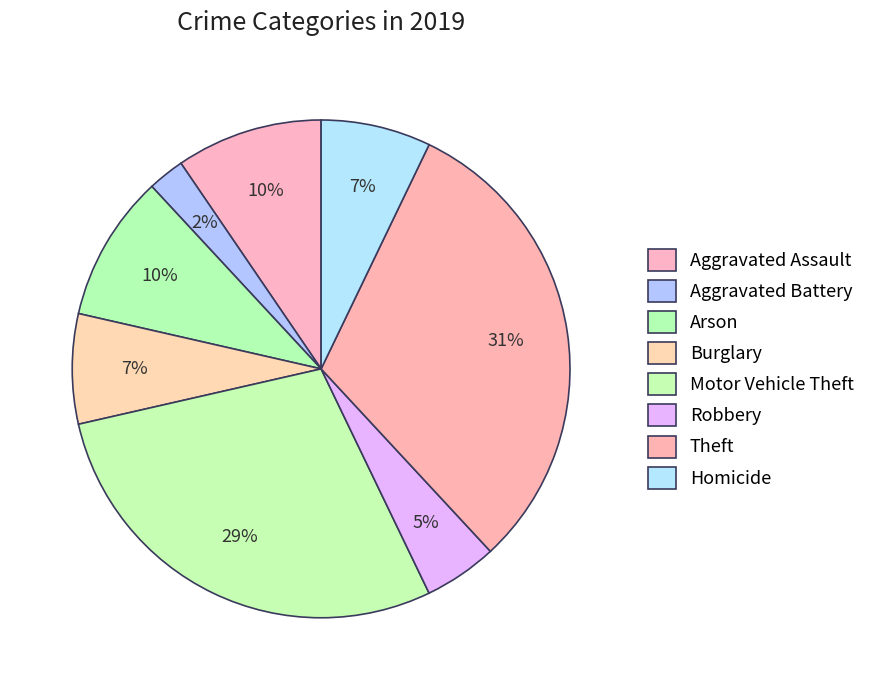

Is the sum of Theft and Motor Vehicle Theft greater than half?

Yes